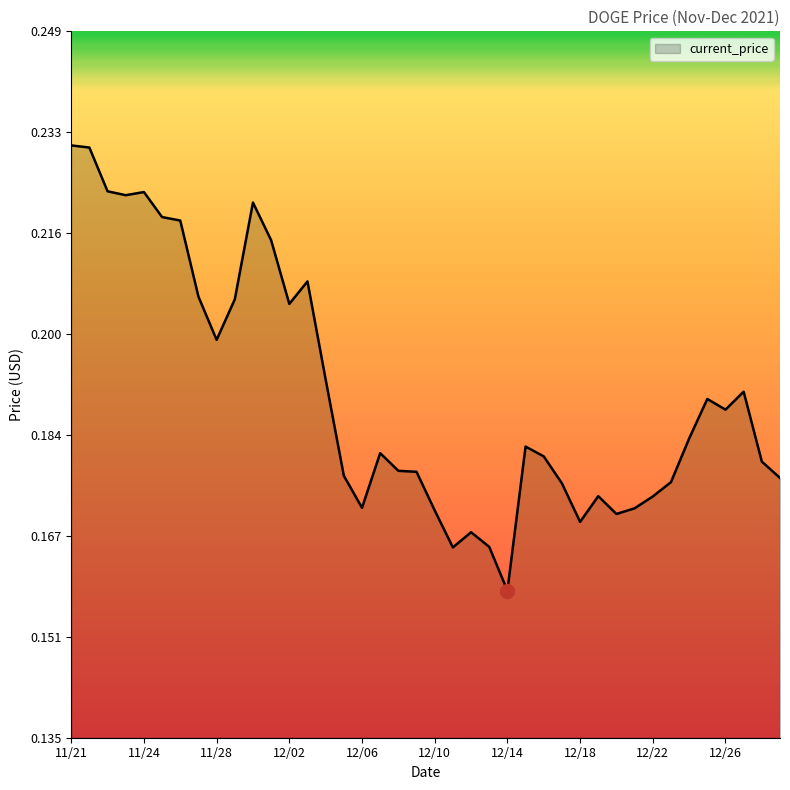

What is the smallest value displayed?

0.2